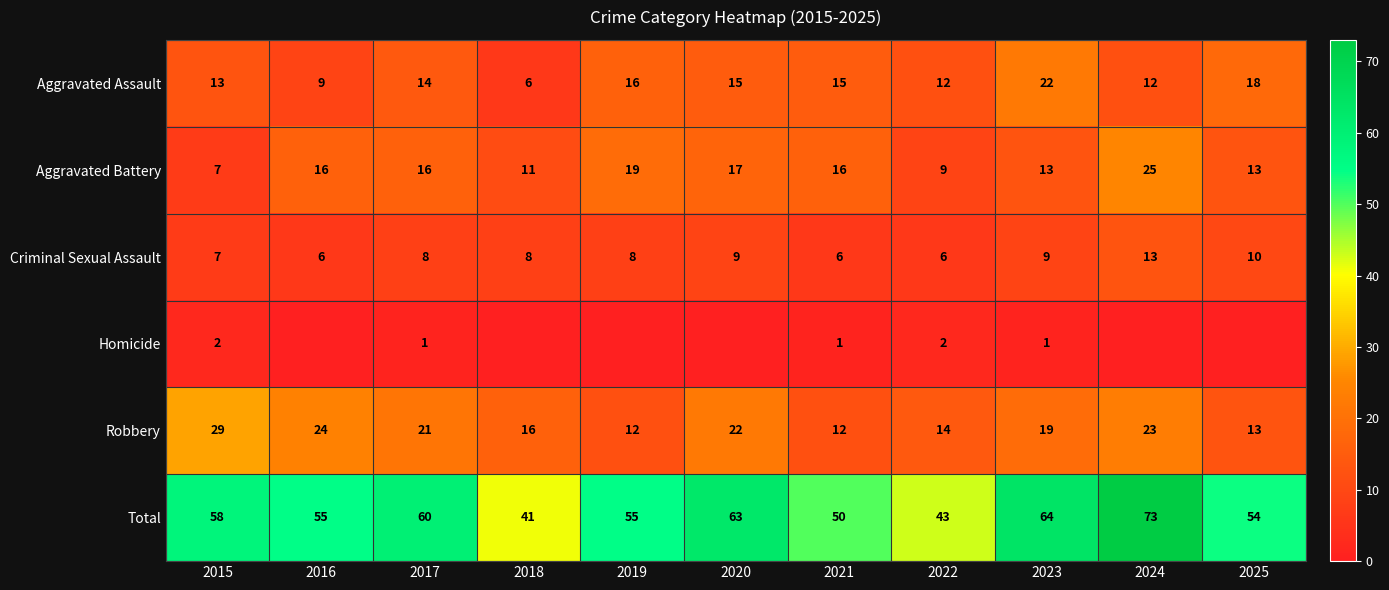

What is the spread (max minus min) of values at 2022?

41